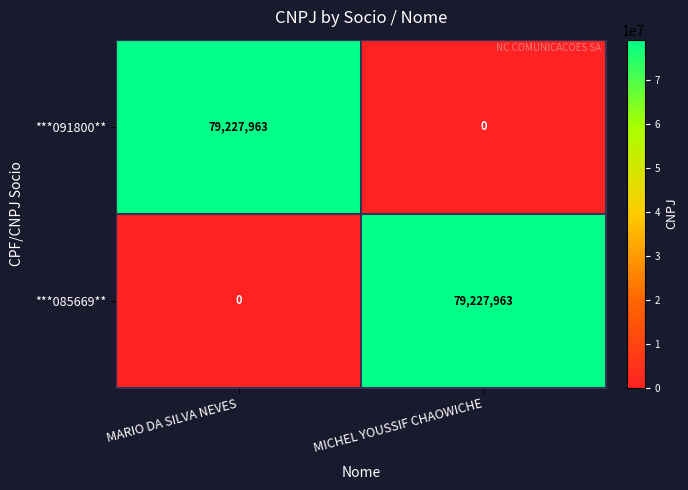

What is the spread (max minus min) of values at MICHEL YOUSSIF CHAOWICHE?

79227963